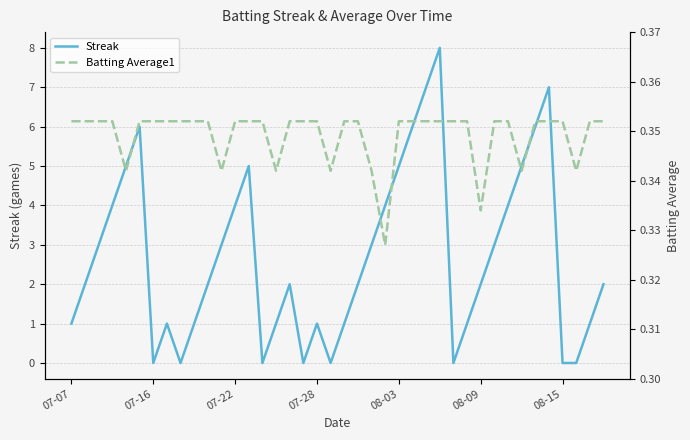

What are all the series names shown in the legend?

Streak, Batting Average1